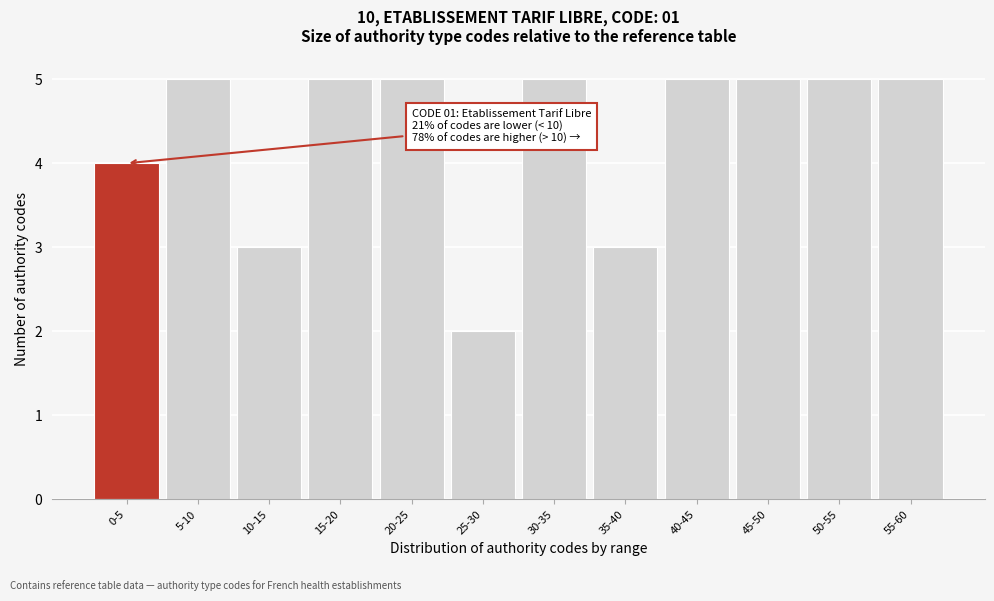

Reading right to left, extract all data points from this chart.

5	5	5	5	3	5	2	5	5	3	5	4